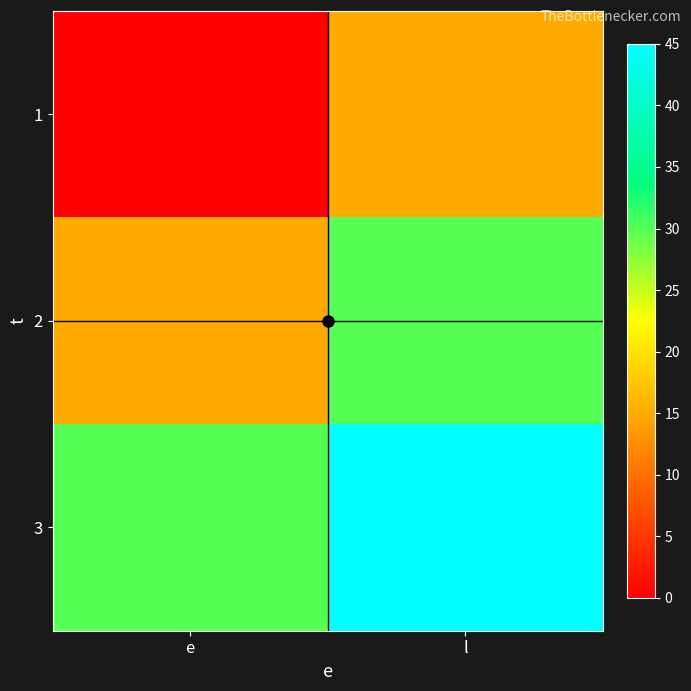

What is the greatest value displayed?

45